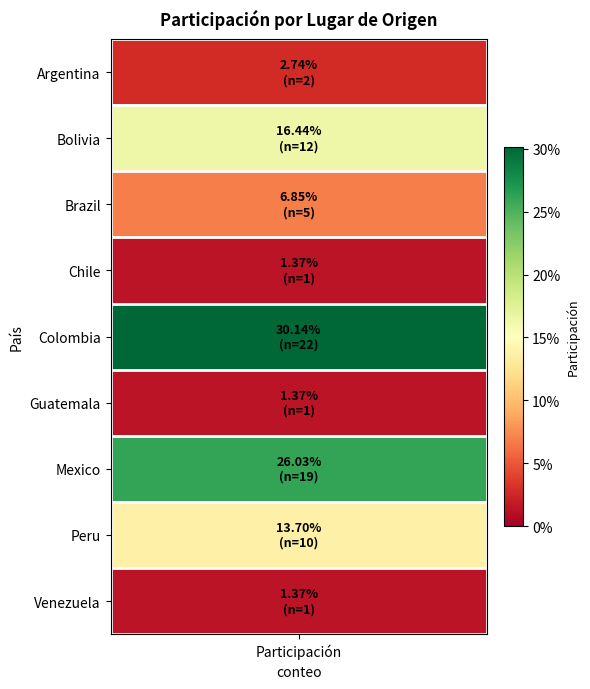

True or false: the data shows 0.0 at Guatemala.

False